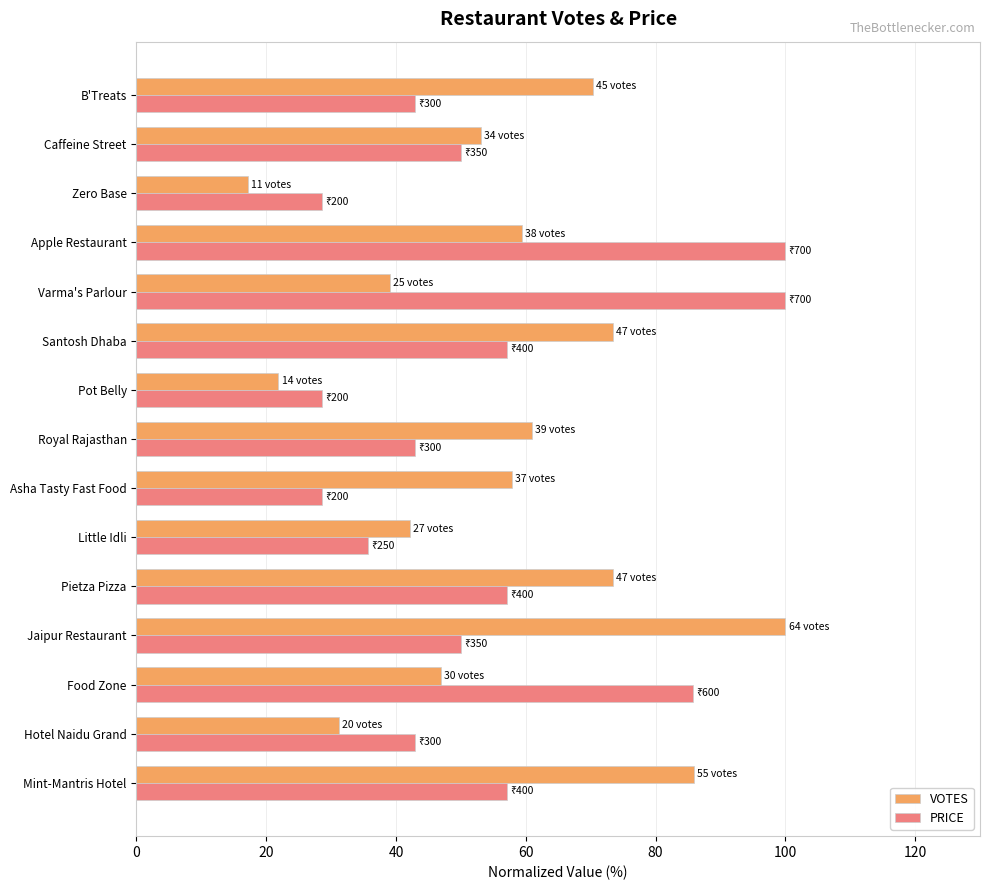

Is it true that VOTES equals 12.5 at Apple Restaurant?

False